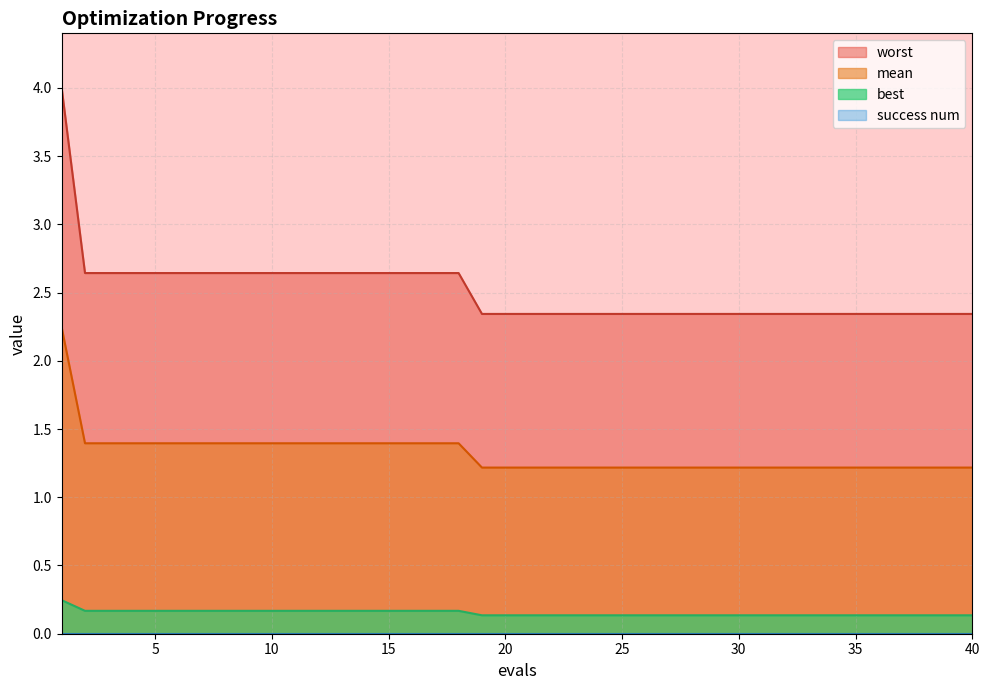

Between 13 and 29, which is larger?

13